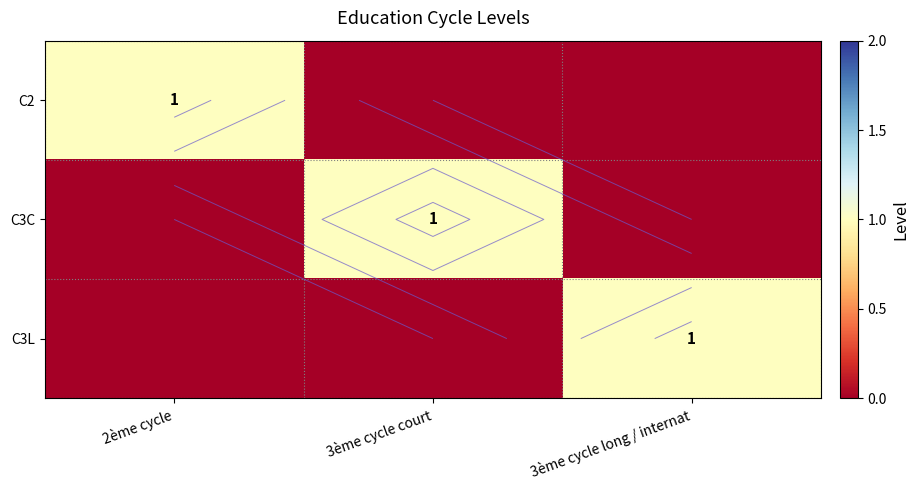

How many series are shown in this chart?

3